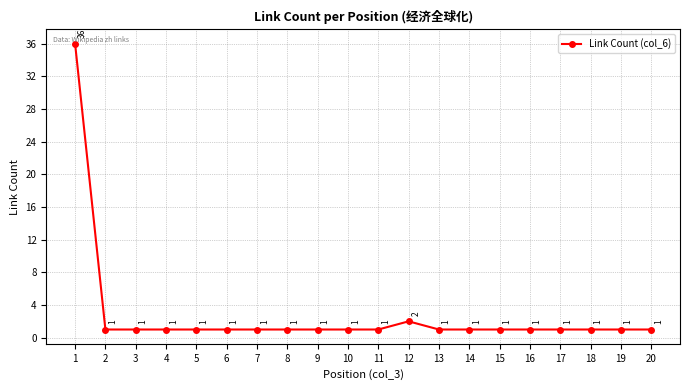

What is the value of the 13th point from the left?

1